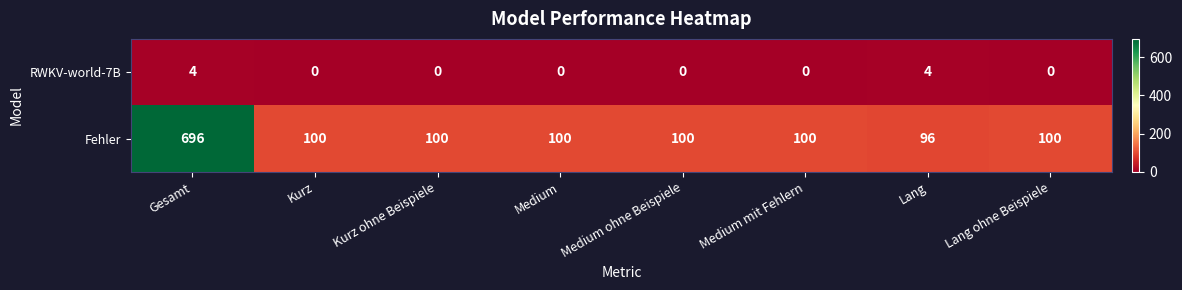

What is the sum of the Fehler values at Medium mit Fehlern and Gesamt?

796